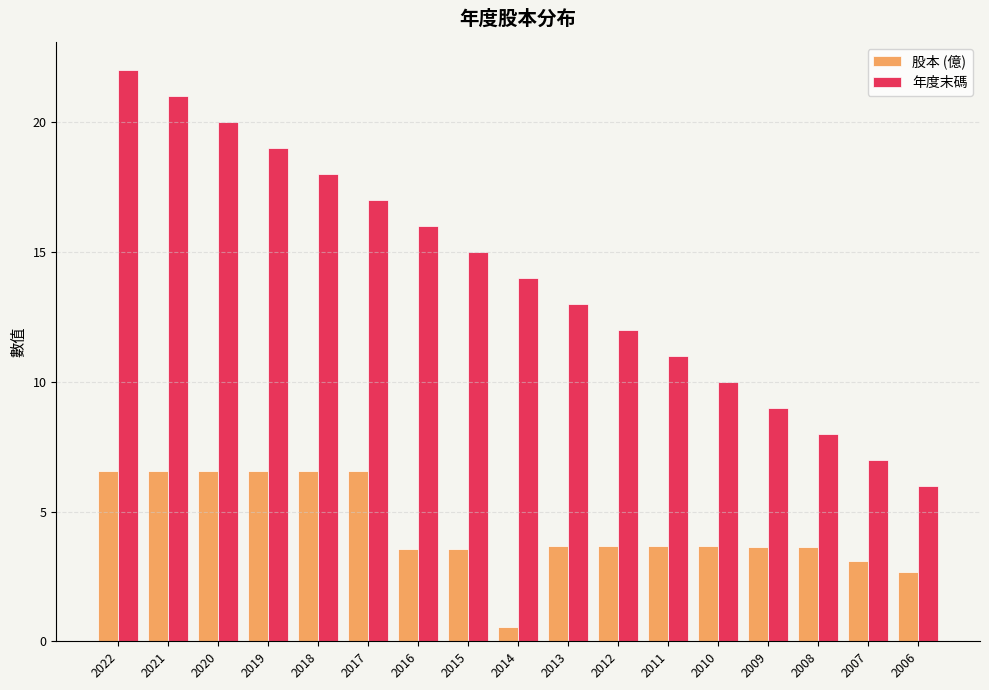

What is the value of the 股本 (億) bar at the 10th from the left?

3.7